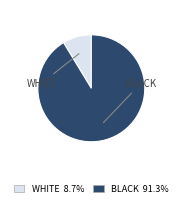

How many slices are in this pie chart?

2